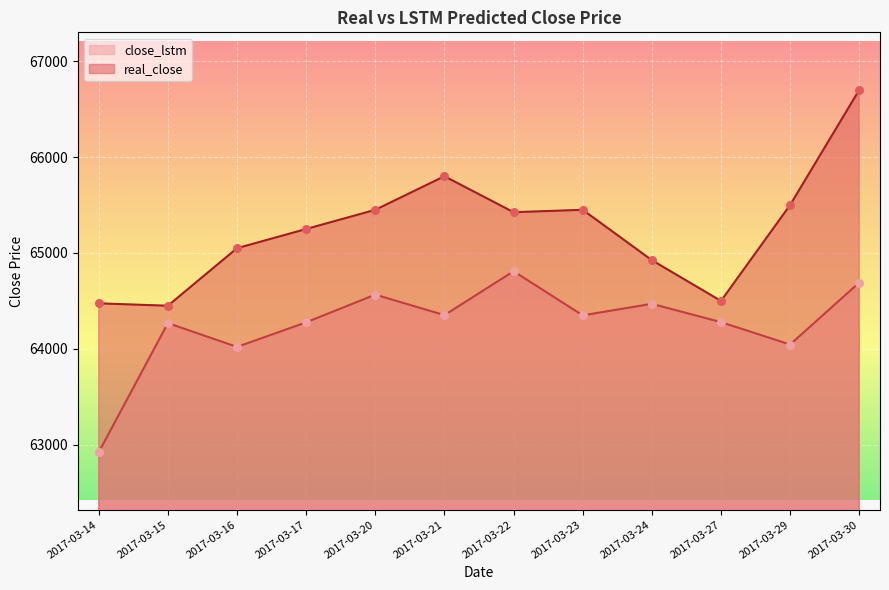

Which series has the widest spread of Y values?

real_close